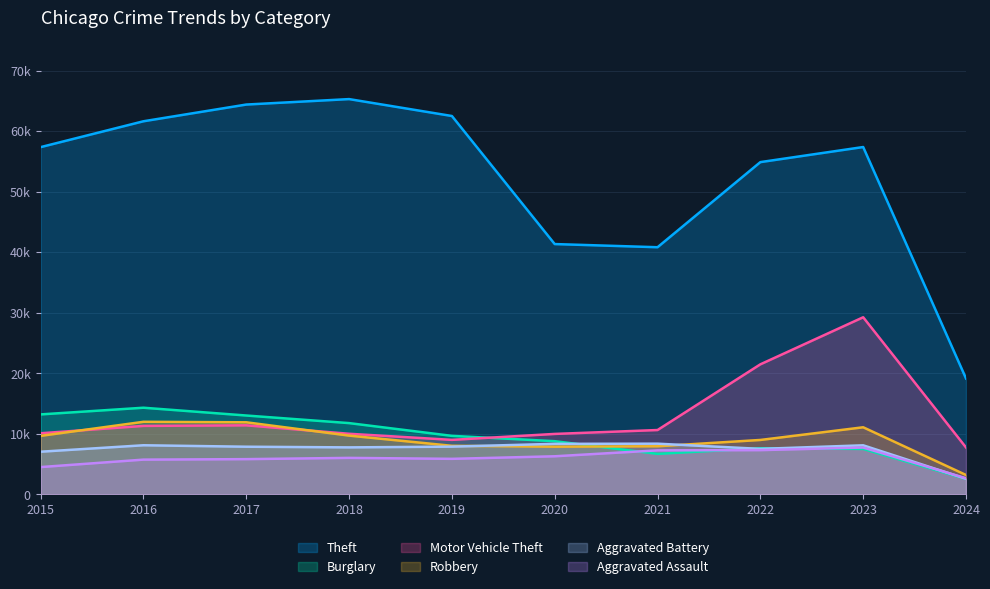

Rank the series at 2024 from highest to lowest value.

Theft, Motor Vehicle Theft, Robbery, Aggravated Assault, Aggravated Battery, Burglary